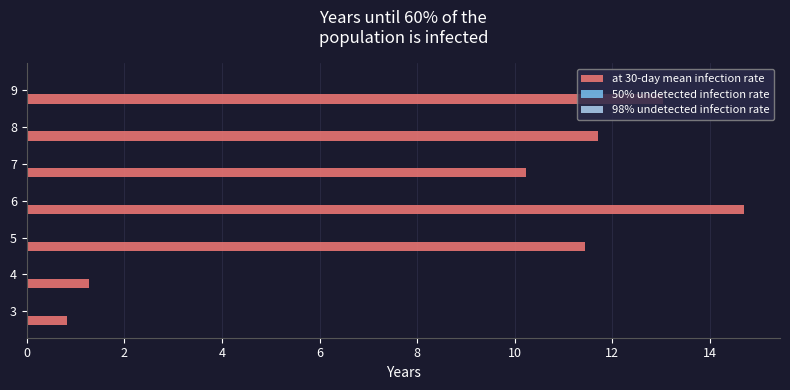

What is the difference between the values at 6 and 9?

1.7